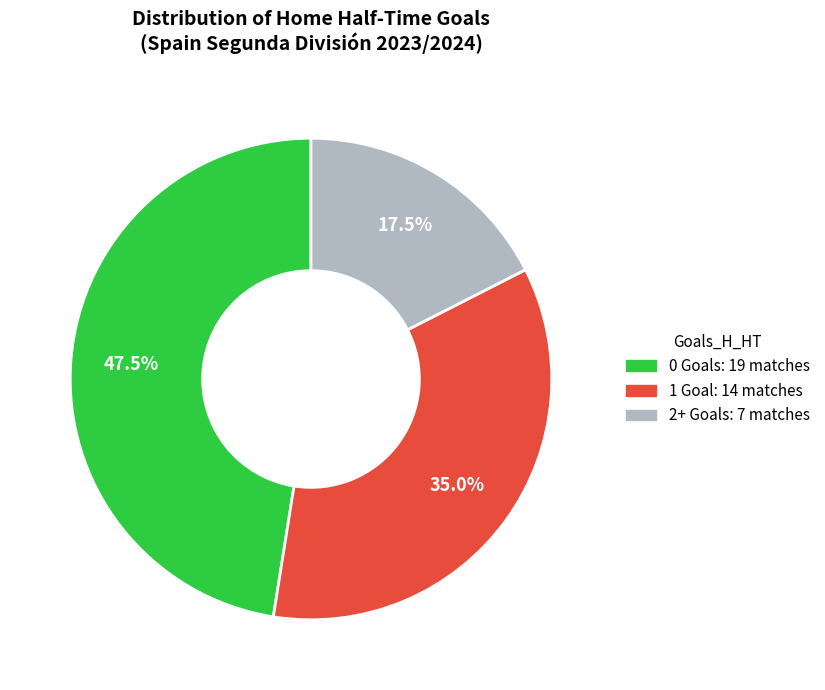

What is the largest slice in the pie chart?

0 Goals: 19 matches